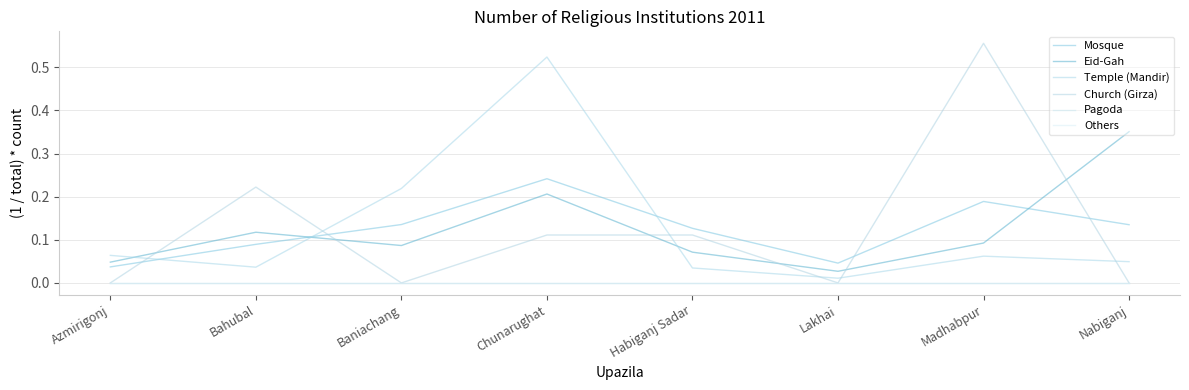

Between Bahubal and Habiganj Sadar, which series saw the biggest shift?

Church (Girza)